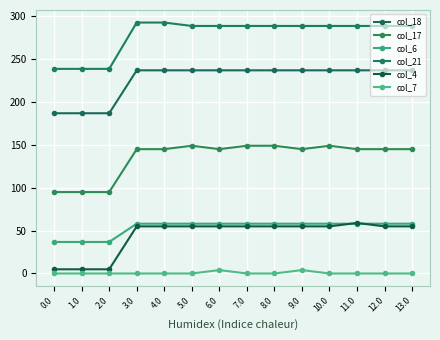

List the series in order of their peak value, lowest first.

col_7, col_6, col_4, col_17, col_18, col_21